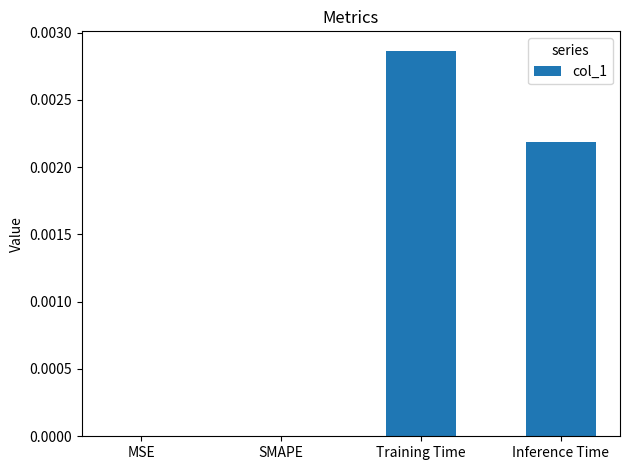

How many series are shown in this chart?

1